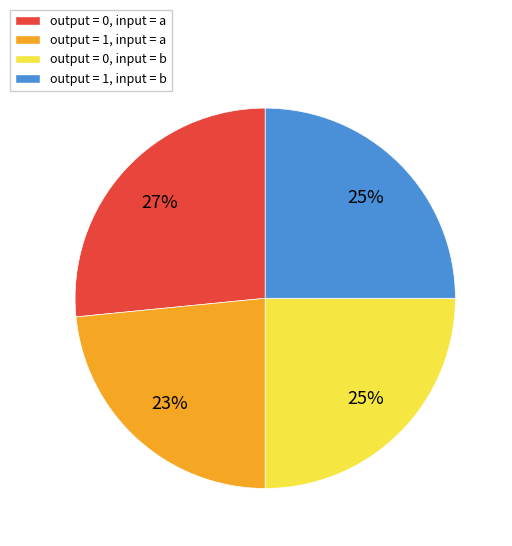

Do output = 1, input = b and output = 0, input = a together represent more than half of the pie?

Yes